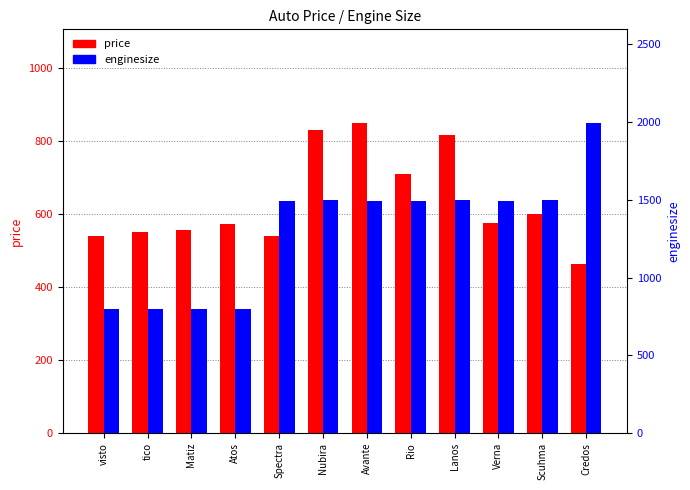

What is the approximate value of price at Spectra?

540